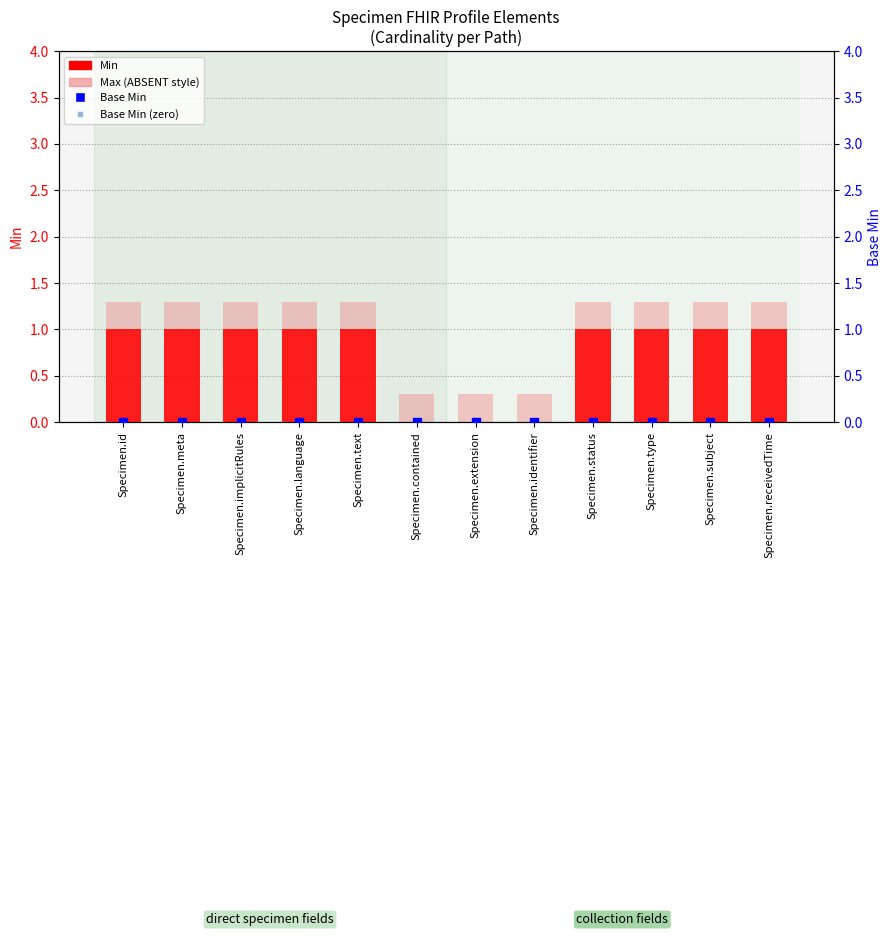

Is the value of Base Min (zero level) at Specimen.identifier greater than the value of Min (Max shown as bar height) at Specimen.extension?

No